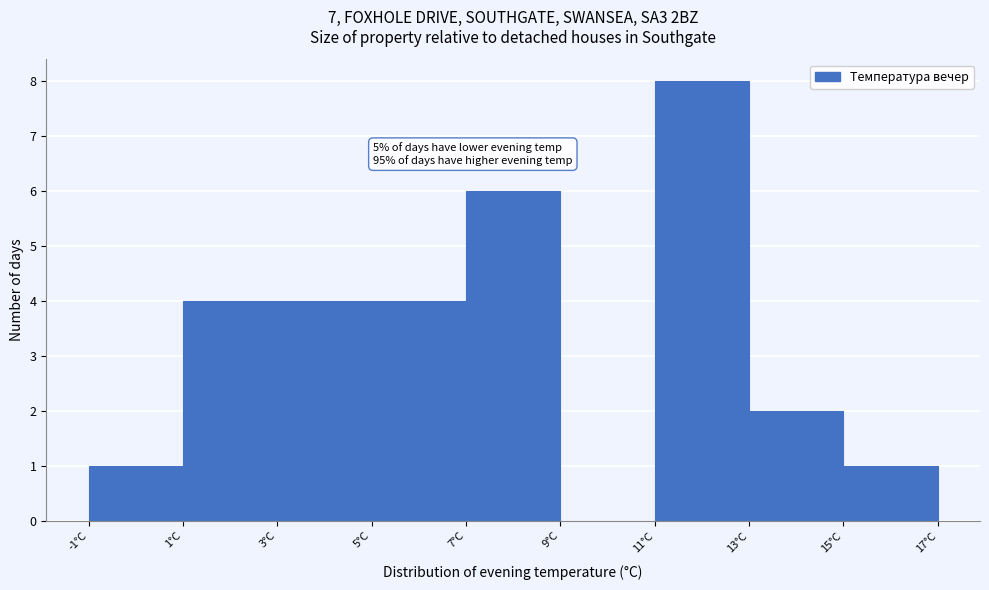

Over which range of the x-axis is the bar tallest?

11 to 13